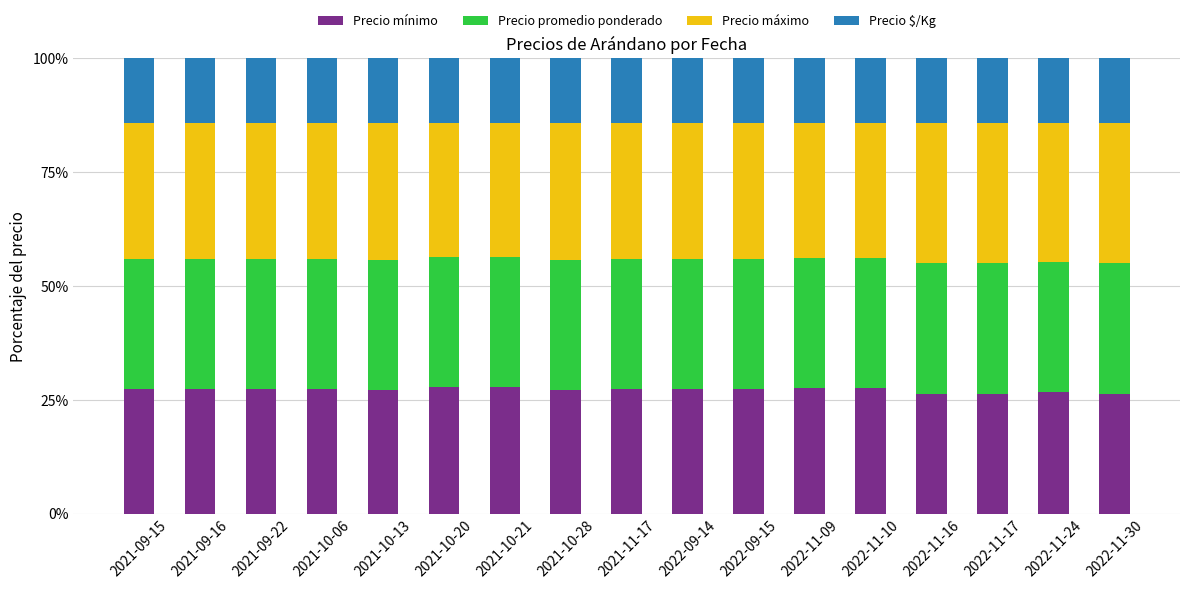

What is the total value across all series at 2021-10-13?

100.0